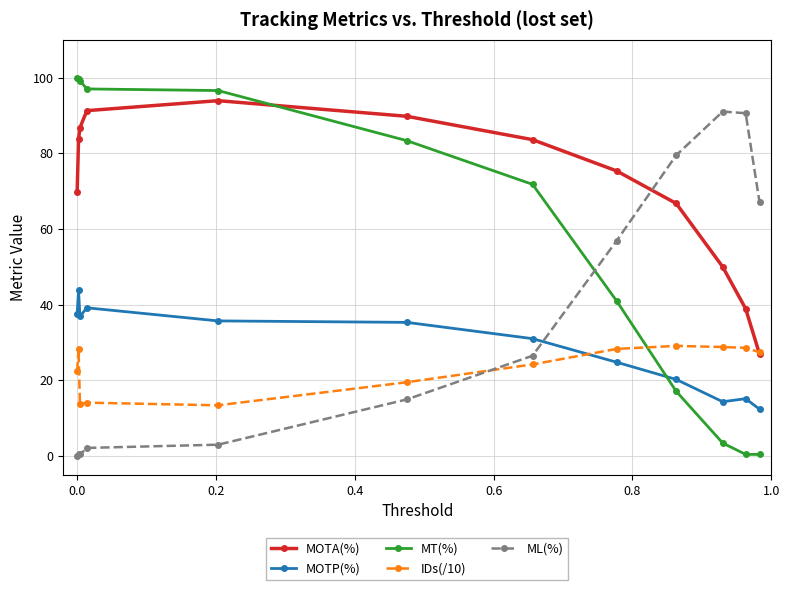

True or false: MT(%) has more than 2 interior local peaks.

False